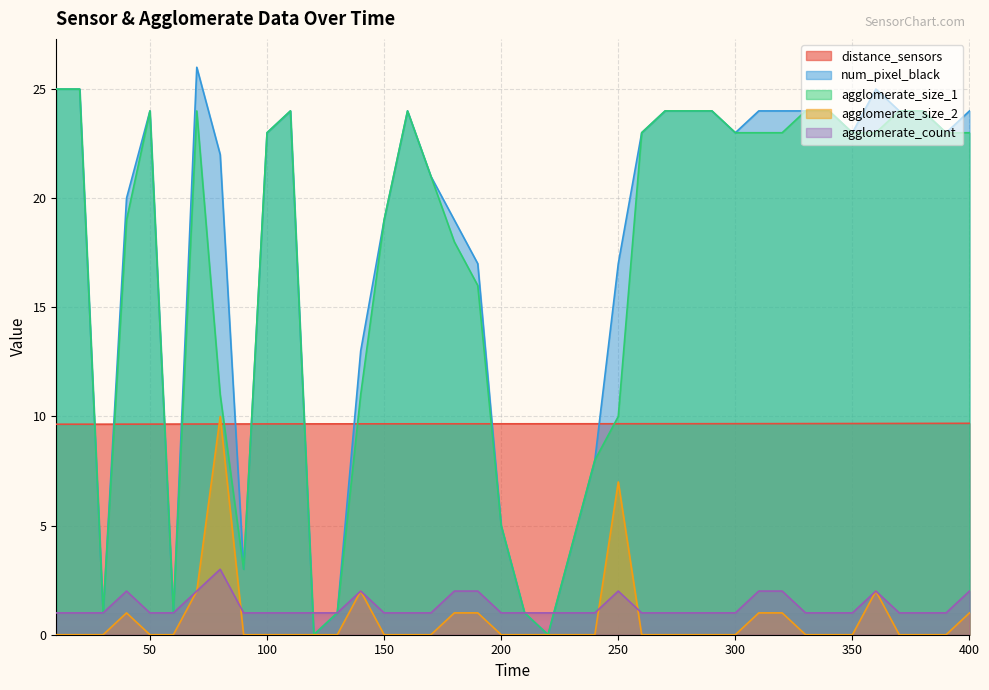

Where is the first local maximum for agglomerate_size_1?

50